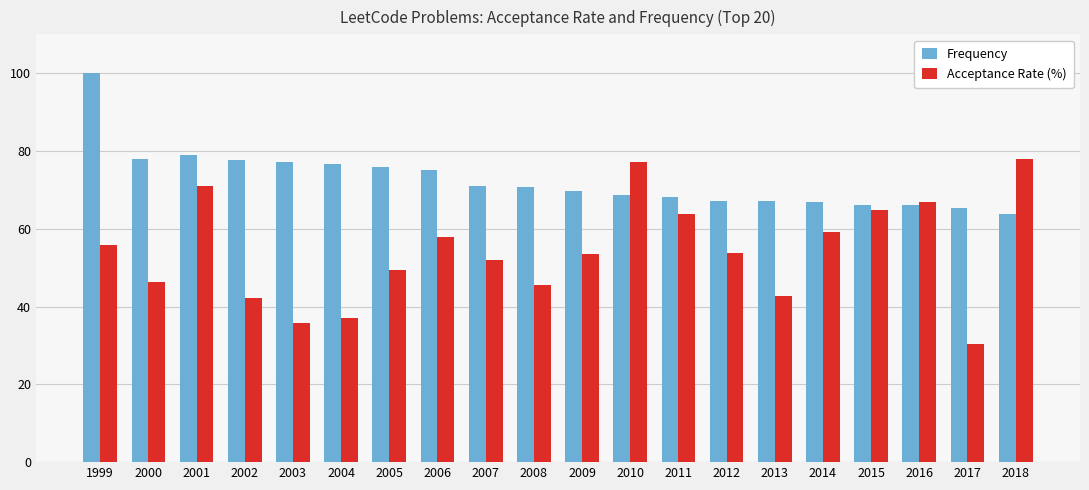

What is the value of the Frequency bar at the 8th from the left?

75.1